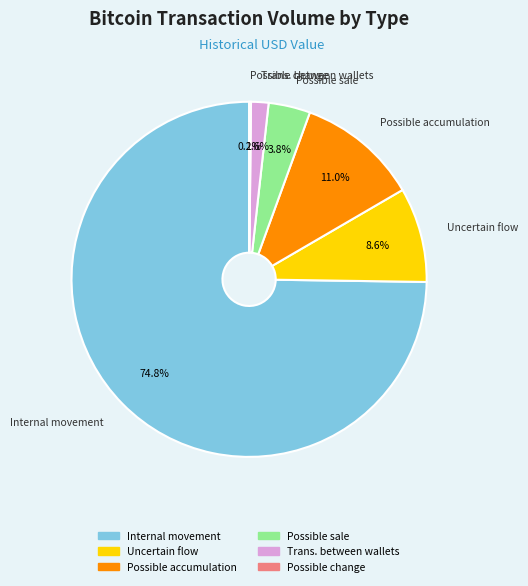

Is there a majority slice in this chart?

Yes